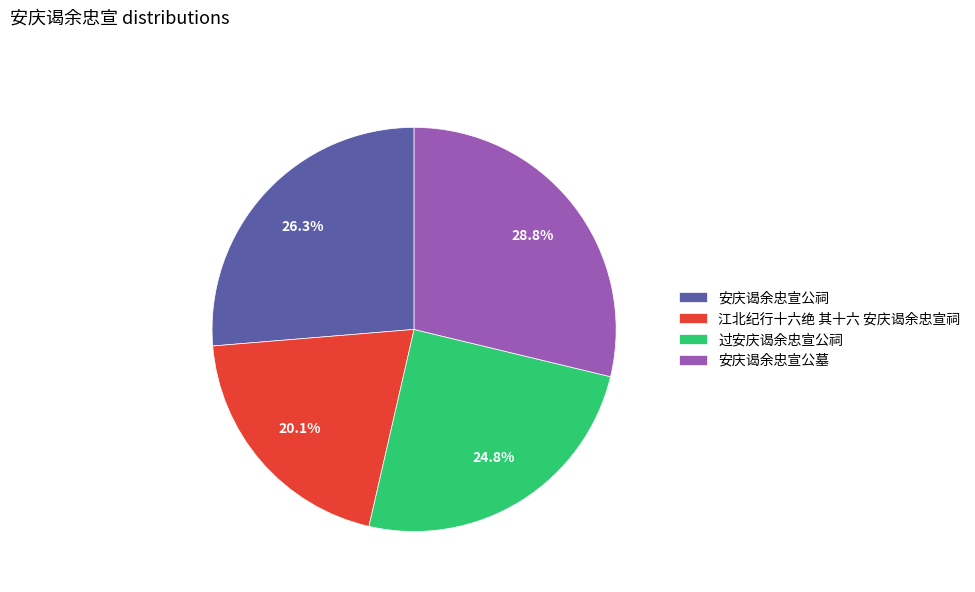

What portion of the pie excludes 安庆谒余忠宣公祠?

73.7%